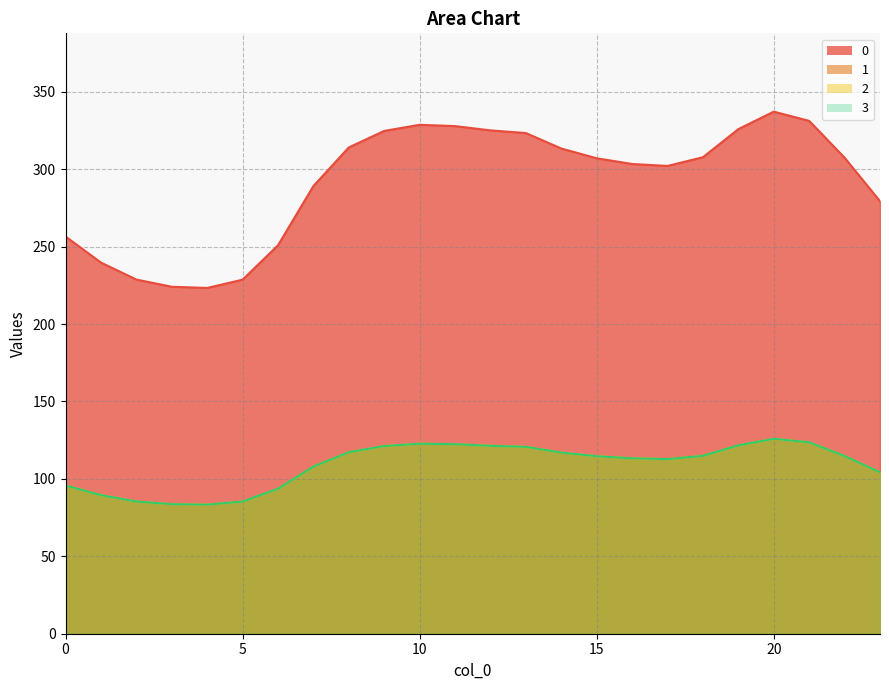

The value of 0 at 17 is 182.2. True or false?

False